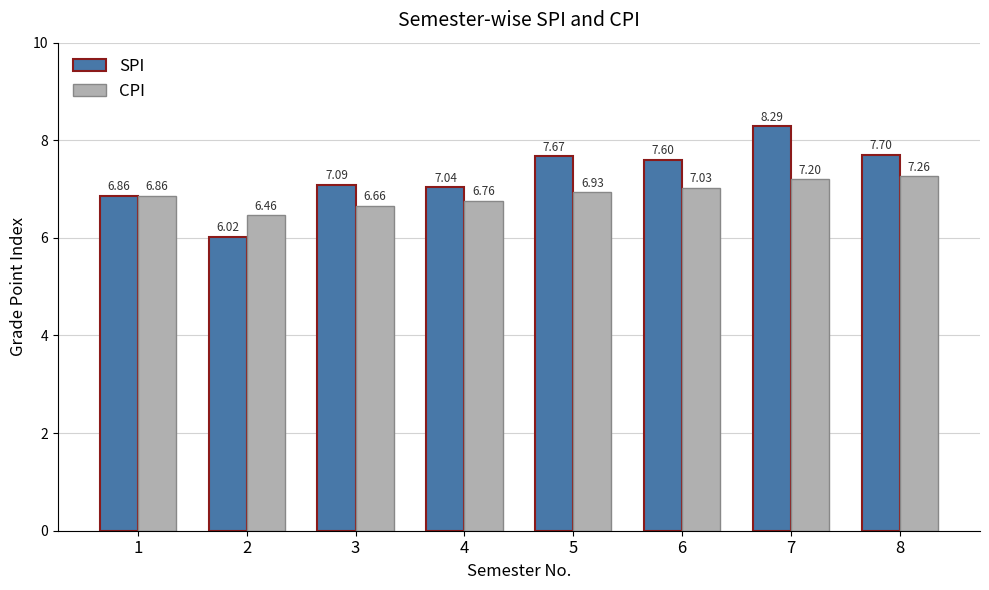

What is the total value across all series at 8?

15.0